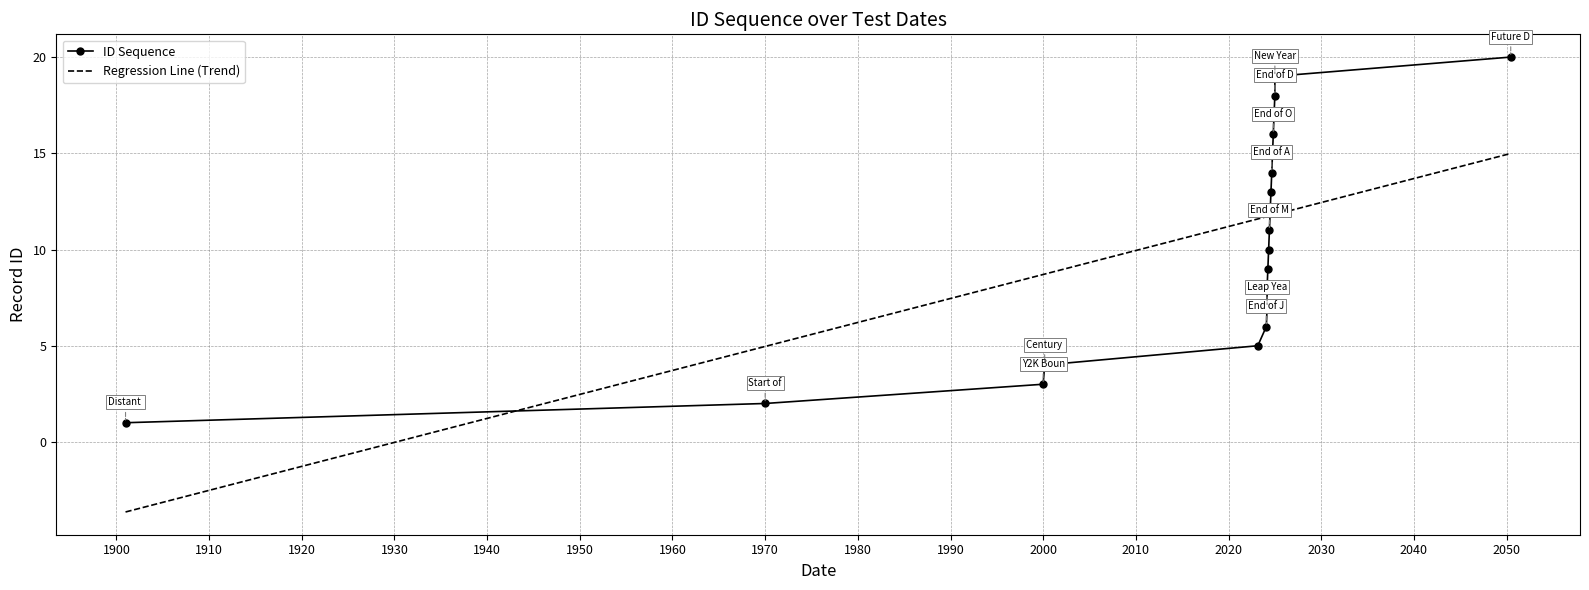

What are all the series names shown in the legend?

ID Sequence, Regression Line (Trend)